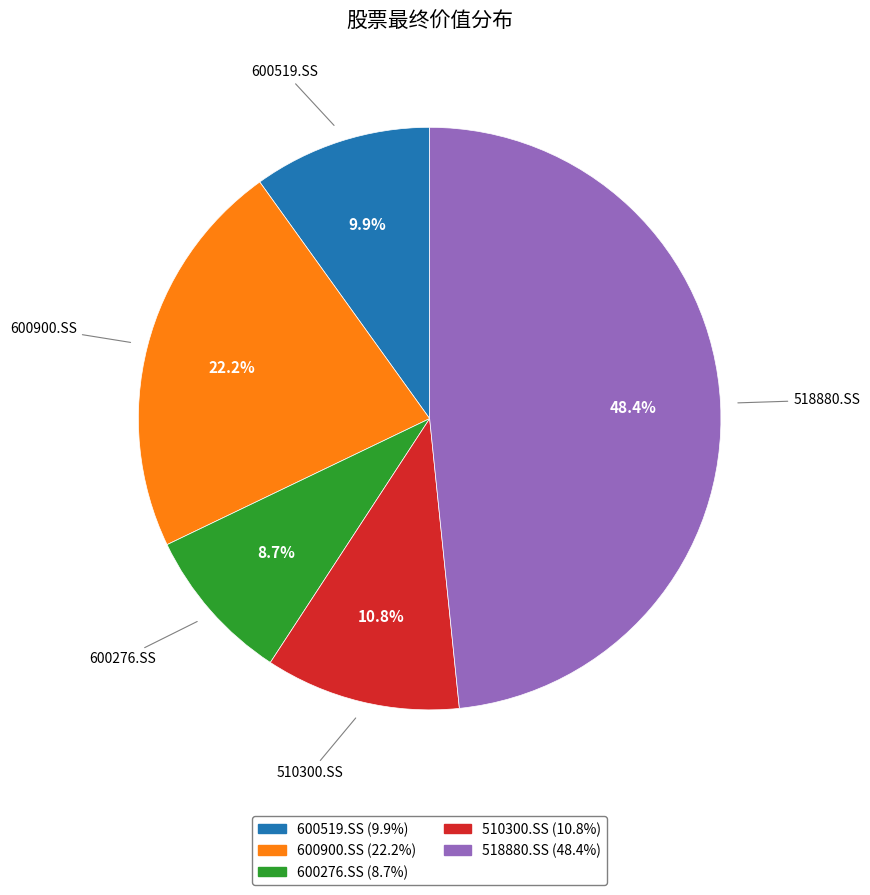

Is there any slice that represents more than half of the pie?

No